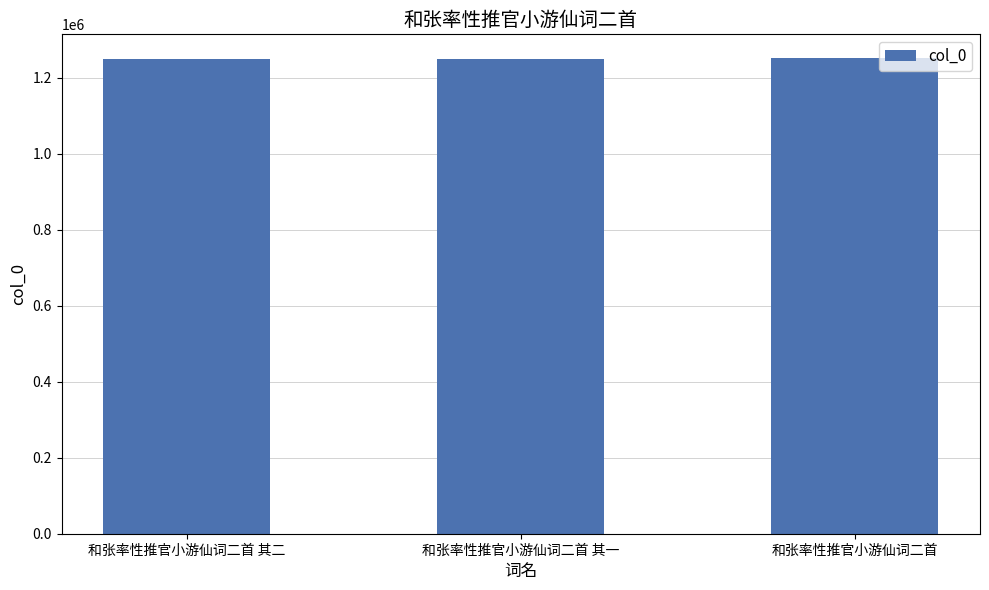

Approximately how many times larger is the value at 和张率性推官小游仙词二首 compared to 和张率性推官小游仙词二首 其二?

1.0